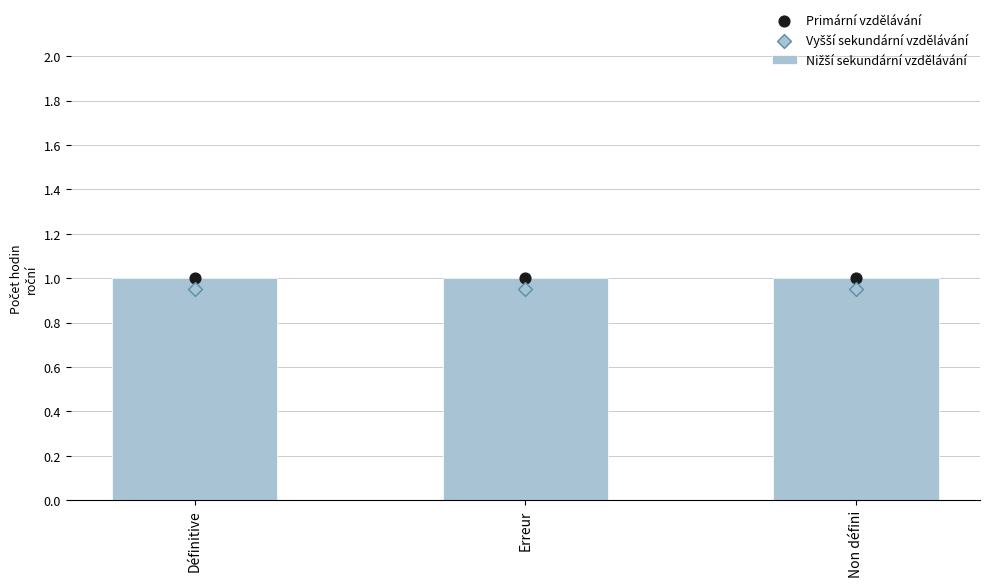

Which series reaches the minimum Y coordinate?

Vyšší sekundární vzdělávání